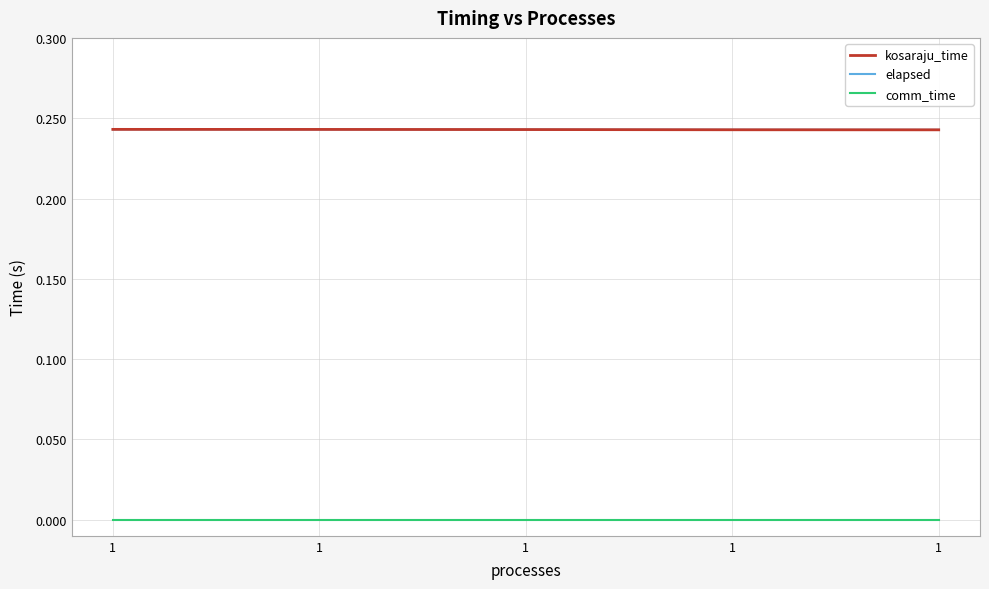

Is this an area chart (filled region under the line)?

No